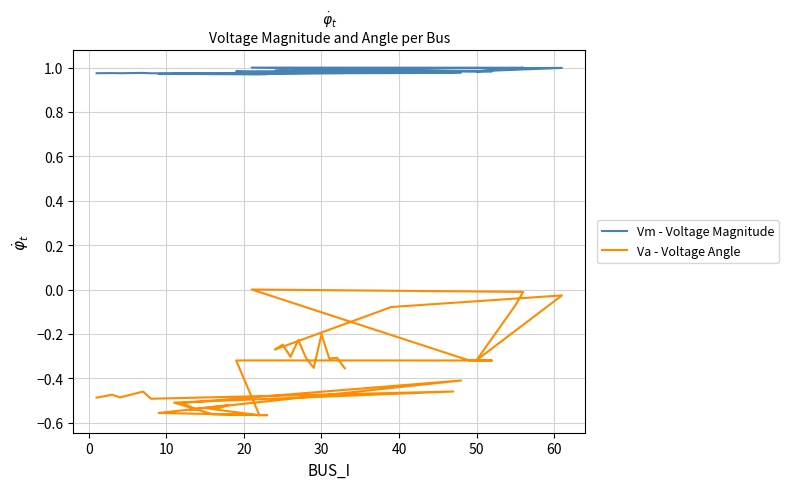

The value of Va - Voltage Angle at 40 is -0.5. True or false?

True